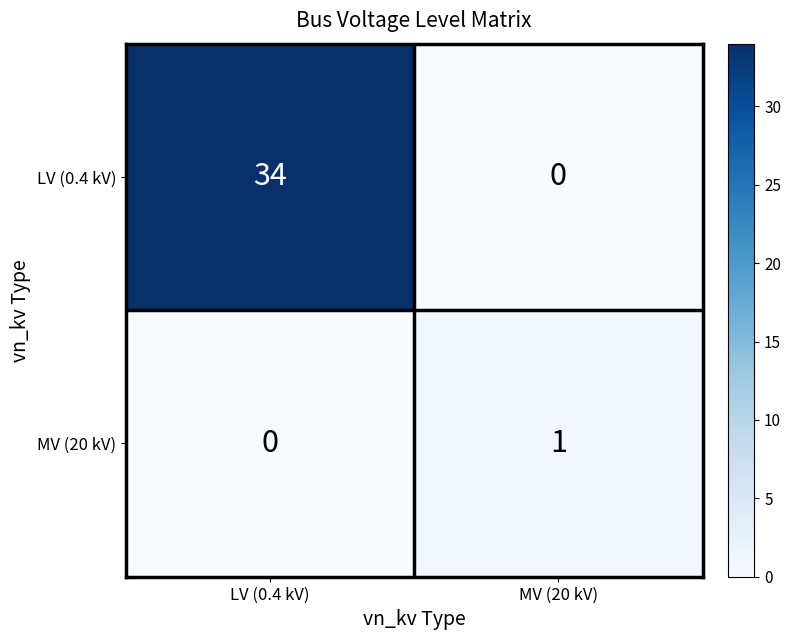

At MV (20 kV), list the series in order from largest to smallest.

MV (20 kV), LV (0.4 kV)